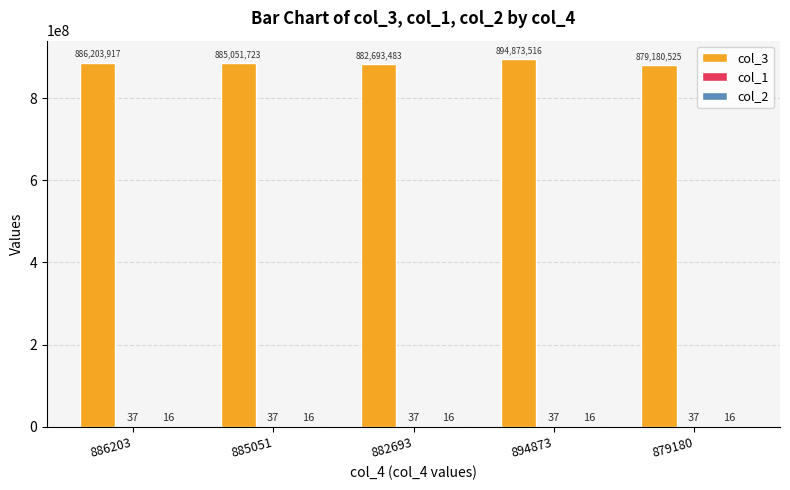

Are the bars grouped side by side (vs. stacked)?

Yes